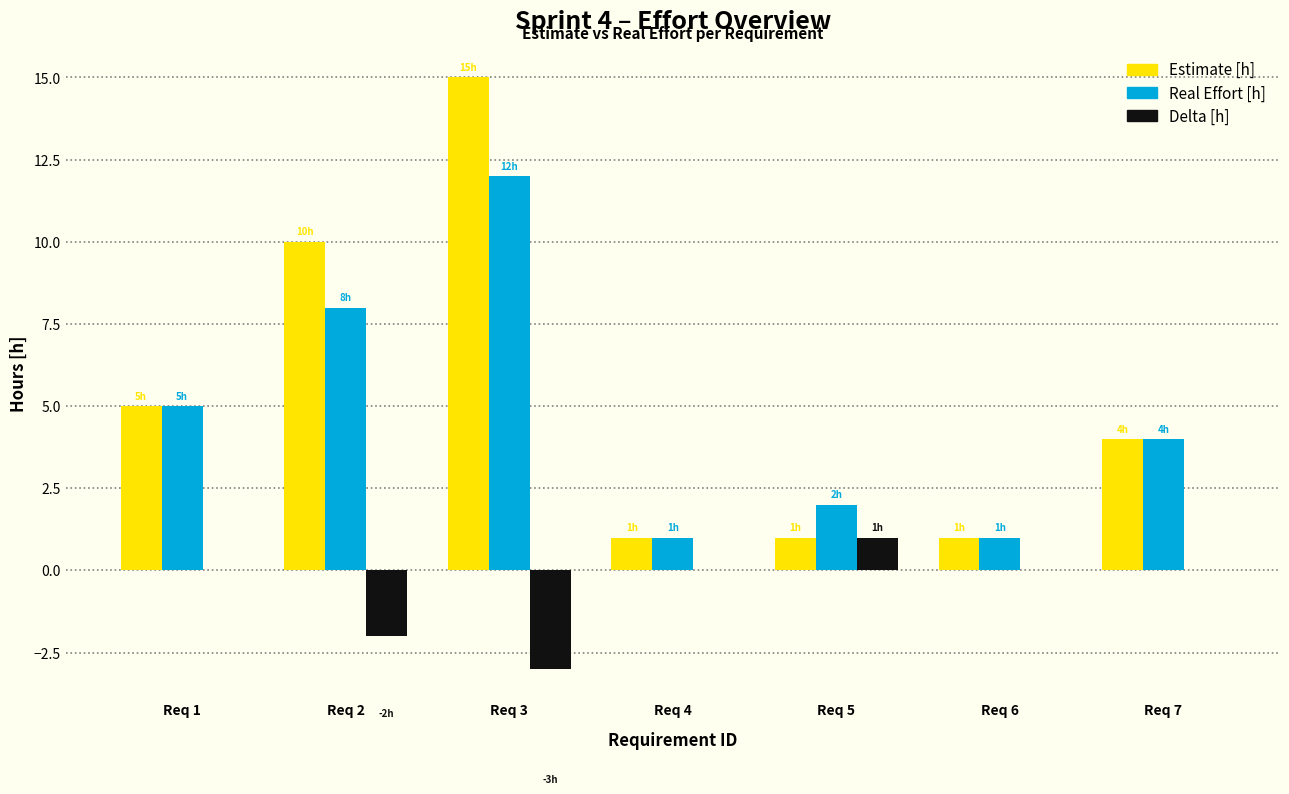

Reading right to left, list all the values displayed in this chart.

Estimate [h]: Req 7=4	Req 6=1	Req 5=1	Req 4=1	Req 3=15	Req 2=10	Req 1=5
Real Effort [h]: Req 7=4	Req 6=1	Req 5=2	Req 4=1	Req 3=12	Req 2=8	Req 1=5
Delta [h]: Req 7=0	Req 6=0	Req 5=1	Req 4=0	Req 3=-3	Req 2=-2	Req 1=0